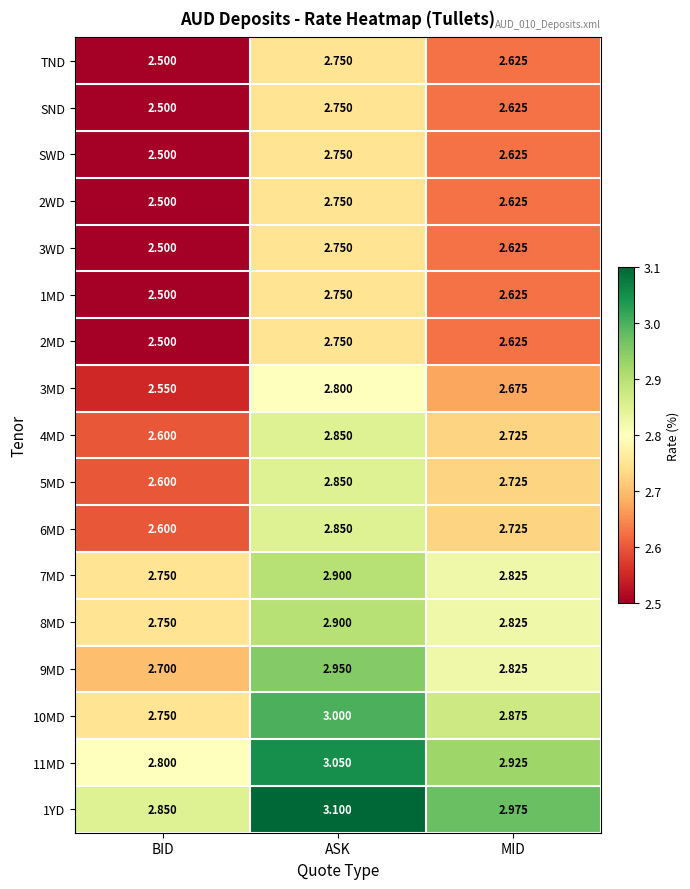

At which label is 3MD closest to 2?

BID